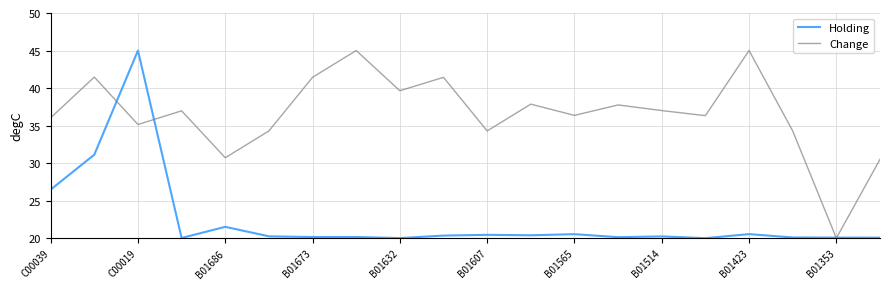

List the series in order of their overall mean, lowest first.

Holding, Change